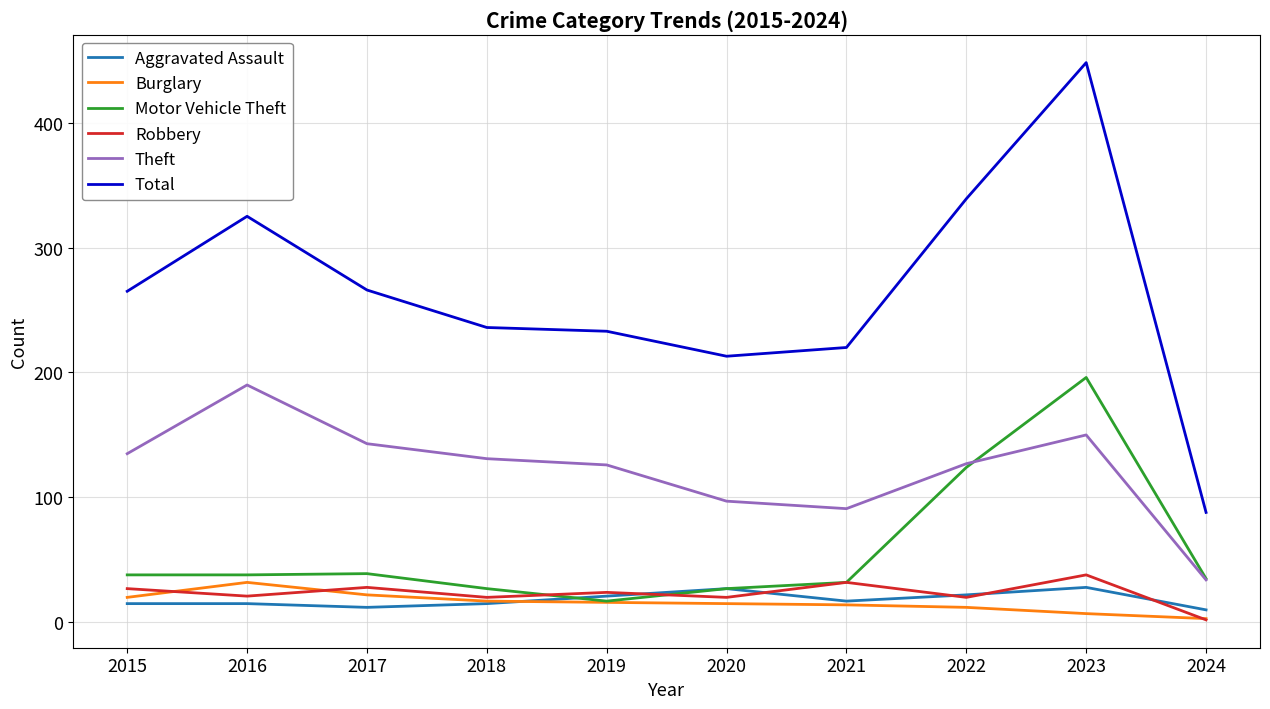

True or false: Robbery and Theft intersect in this chart.

False